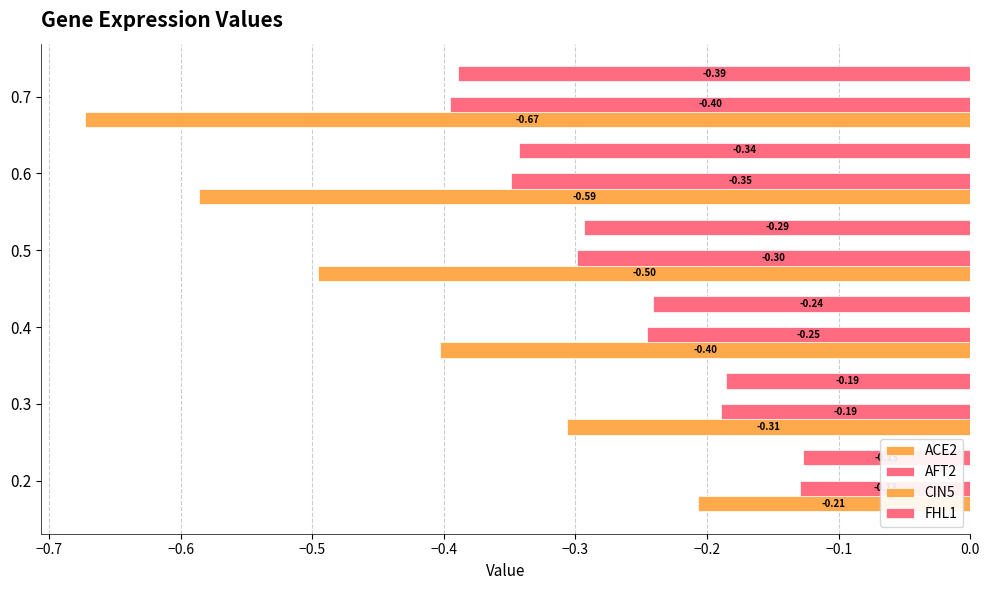

Which series has the widest spread of values?

ACE2